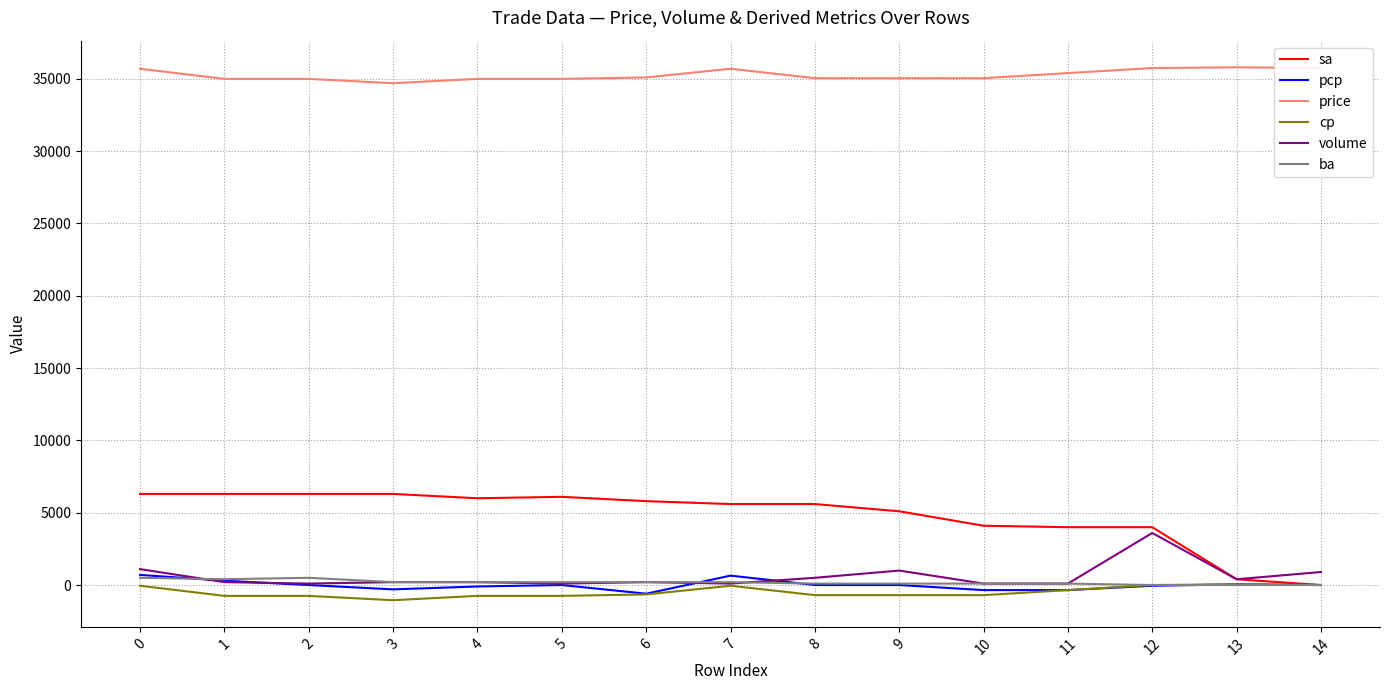

Which series has the largest range (max minus min)?

sa